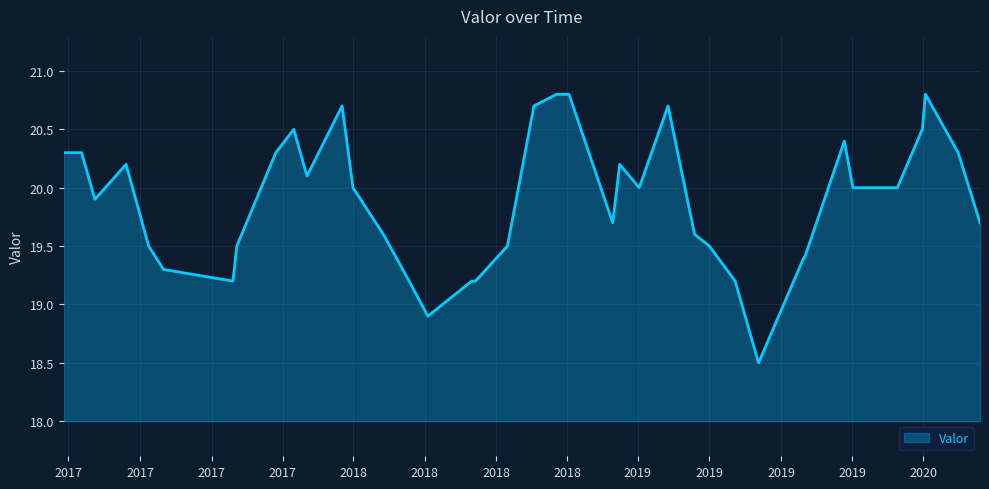

What is the greatest value displayed?

20.8